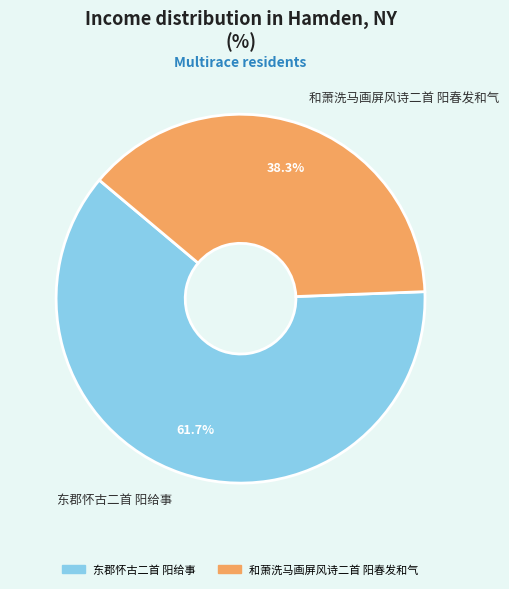

To the nearest percent, what is the difference between the 东郡怀古二首 阳给事 and 和萧洗马画屏风诗二首 阳春发和气 slice percentages?

23%